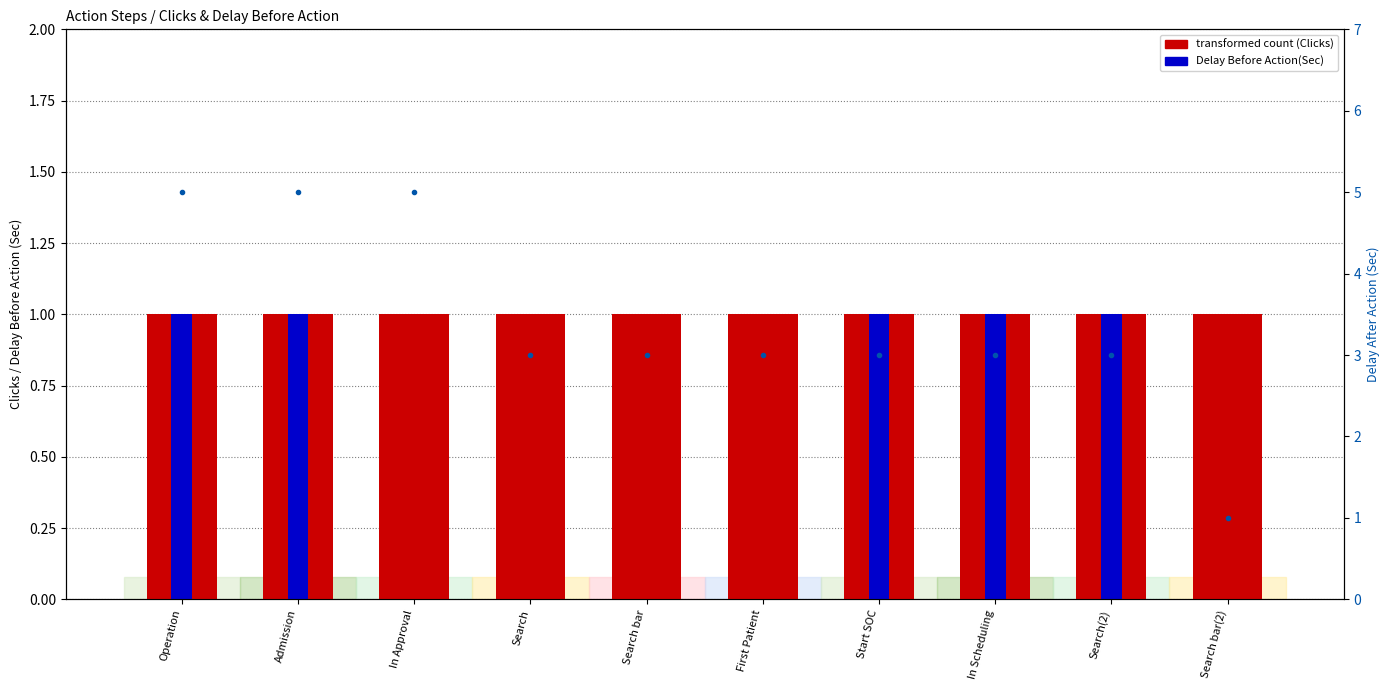

Which series has the largest range (max minus min)?

Delay Before Action(Sec)